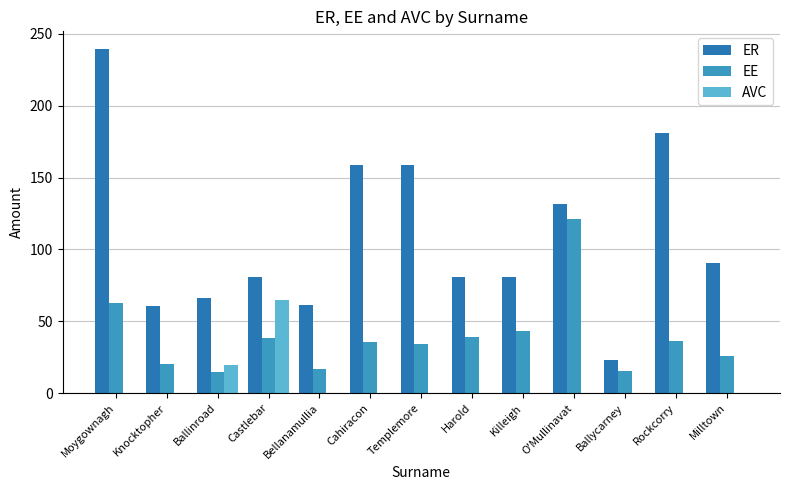

Between Castlebar and Killeigh, which series saw the biggest shift?

AVC